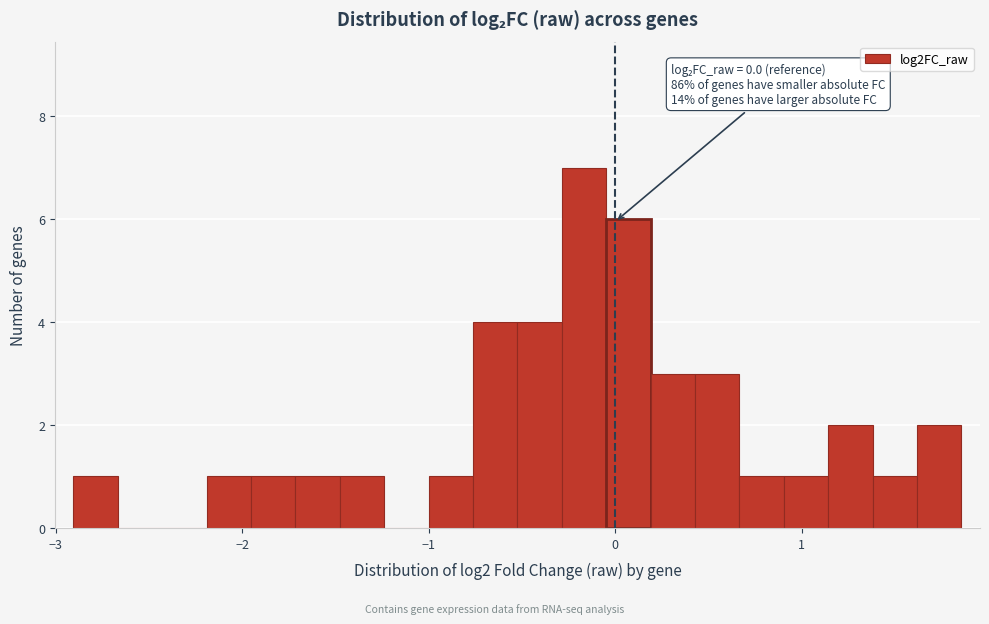

Read against the x-axis, roughly where is the centre of the tallest bar?

-0.2